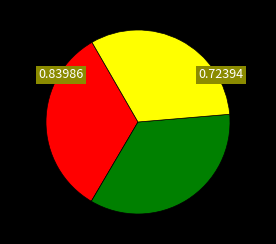

Does any single category account for the majority?

No